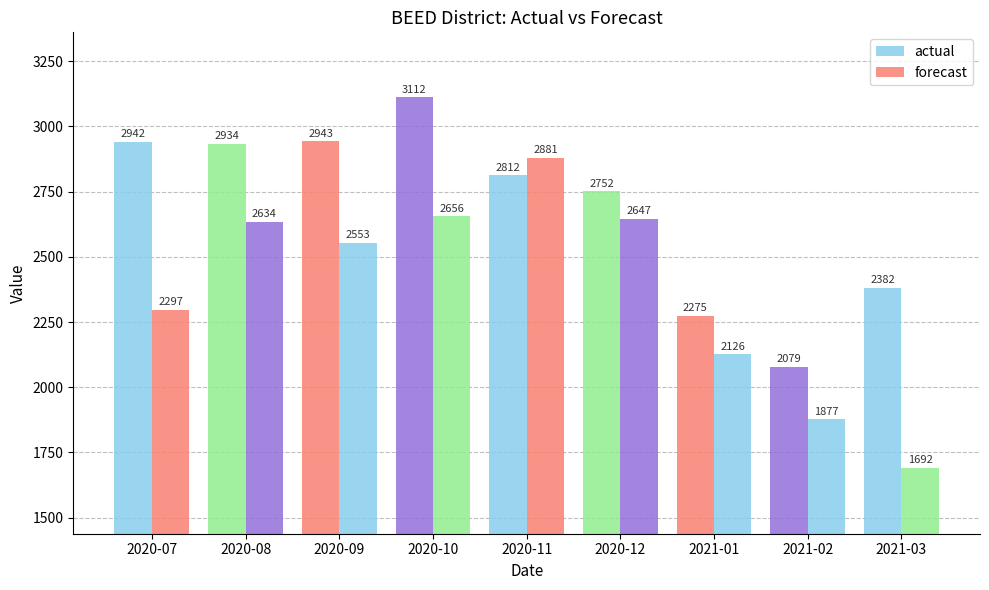

How many groups of bars are there?

9